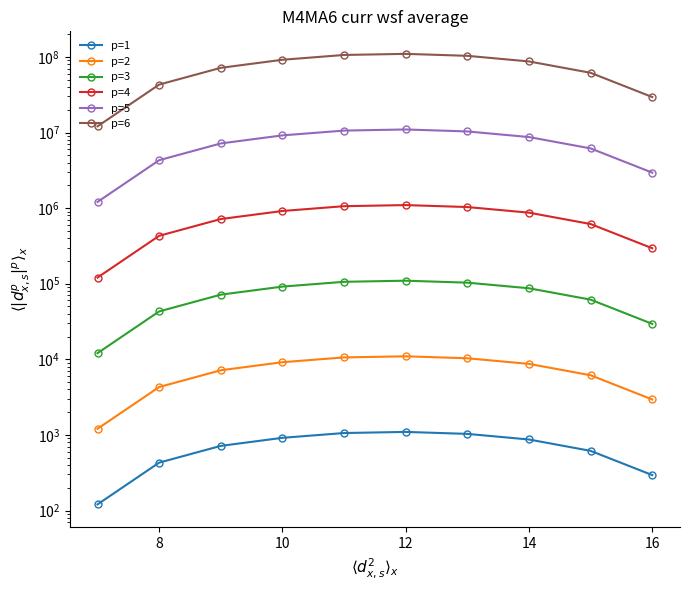

What is the sum of all p=1 values?

7154.8